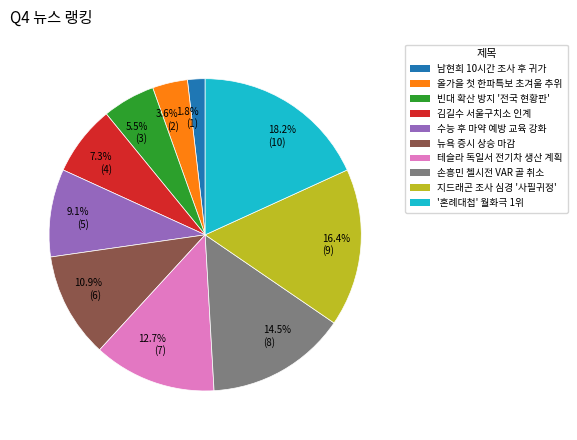

Is there a majority slice in this chart?

No